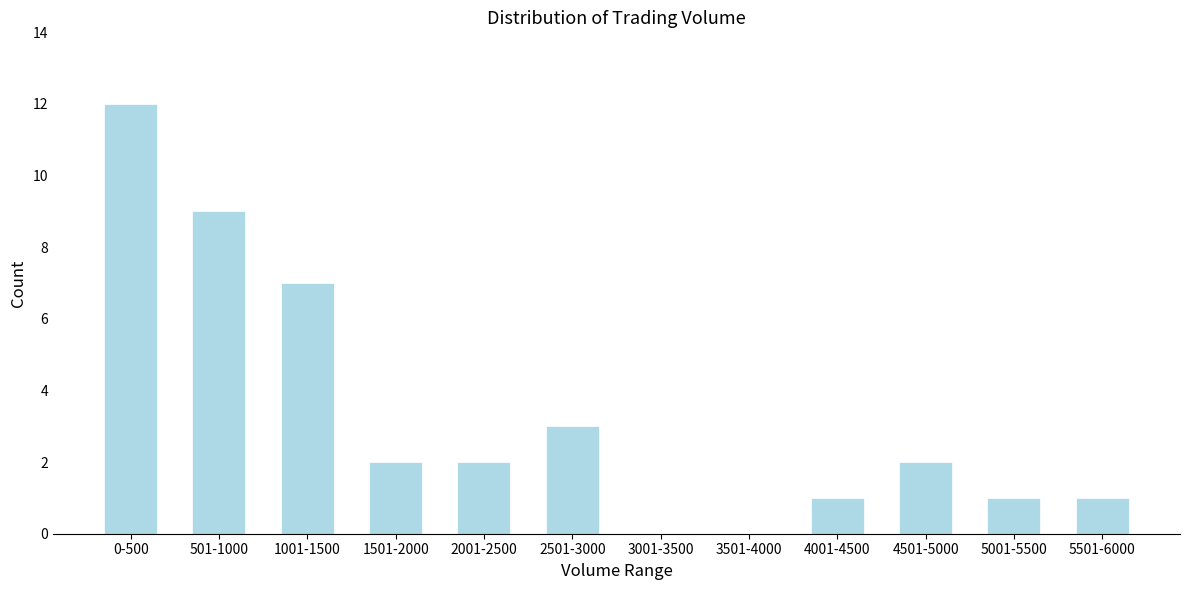

Reading right to left, list all the values displayed in this chart.

5501-6000=1	5001-5500=1	4501-5000=2	4001-4500=1	3501-4000=0	3001-3500=0	2501-3000=3	2001-2500=2	1501-2000=2	1001-1500=7	501-1000=9	0-500=12